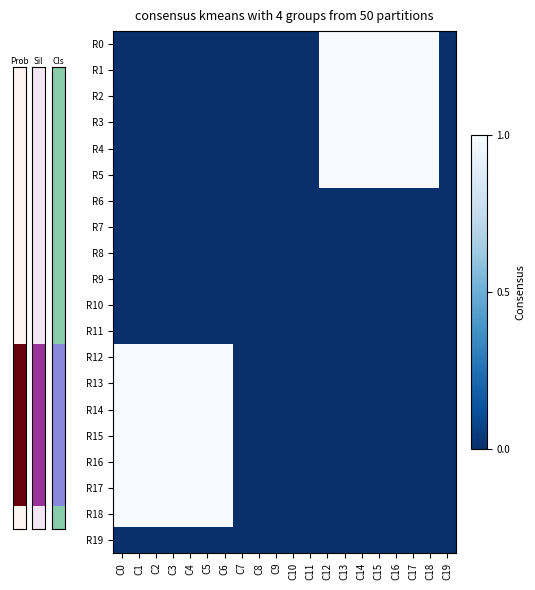

Which series changed the most between C7 and C18?

R0